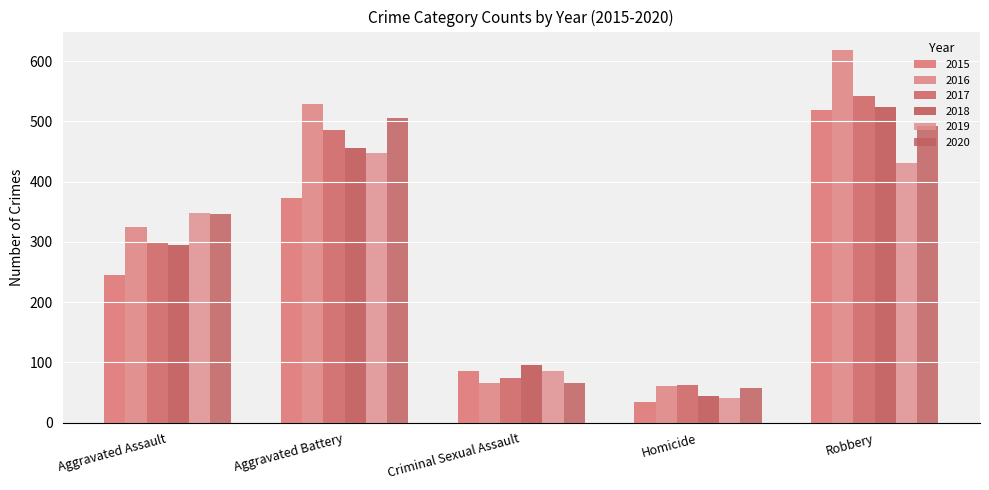

Which series has the widest spread of values?

2016